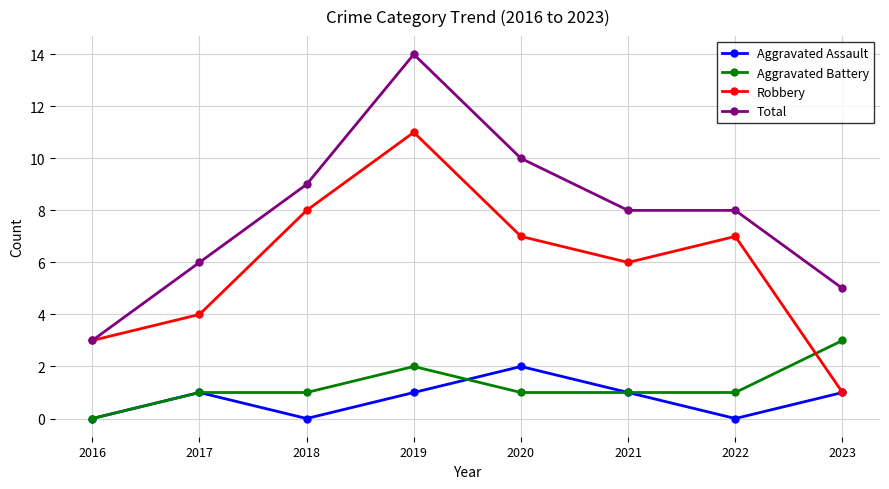

Which label corresponds to the largest value in the chart?

2019